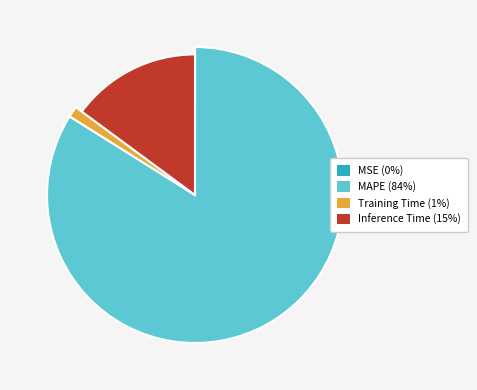

Which slice is the largest?

MAPE